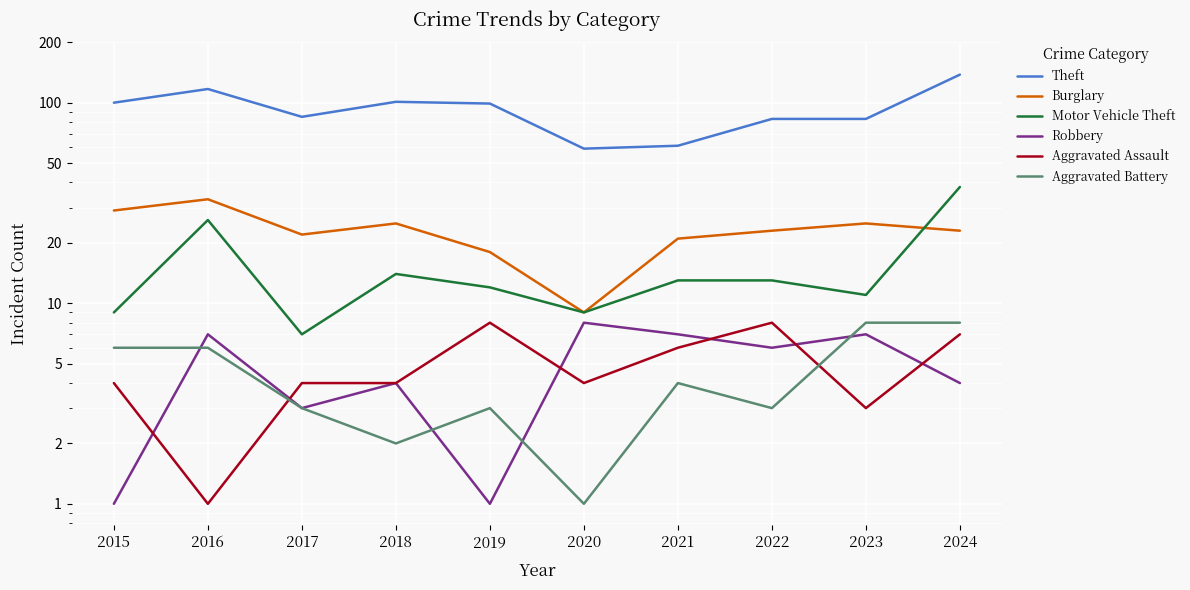

Where is Aggravated Battery nearest to the value 4?

2021